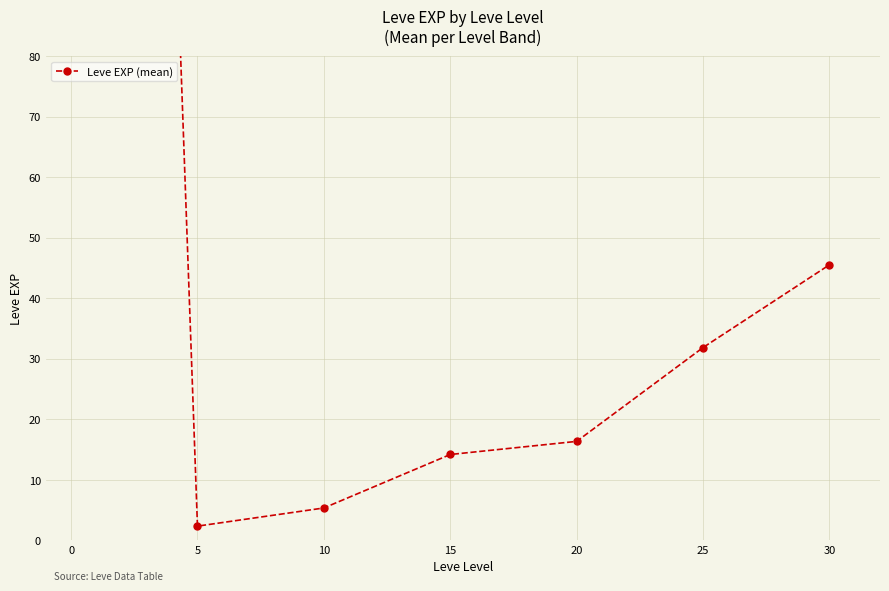

True or false: the data shows 10.0 at 25.

False